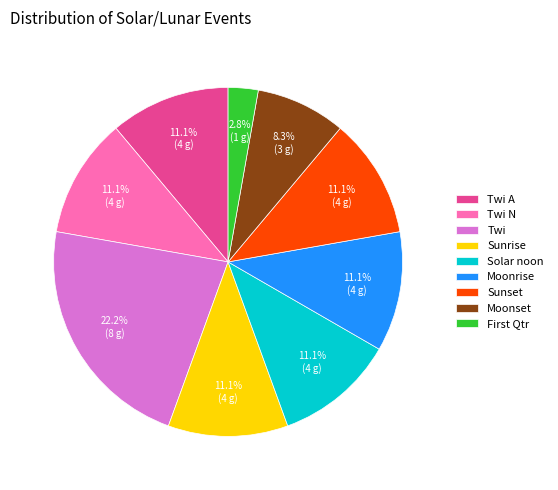

Which category has the biggest portion of the pie?

Twi